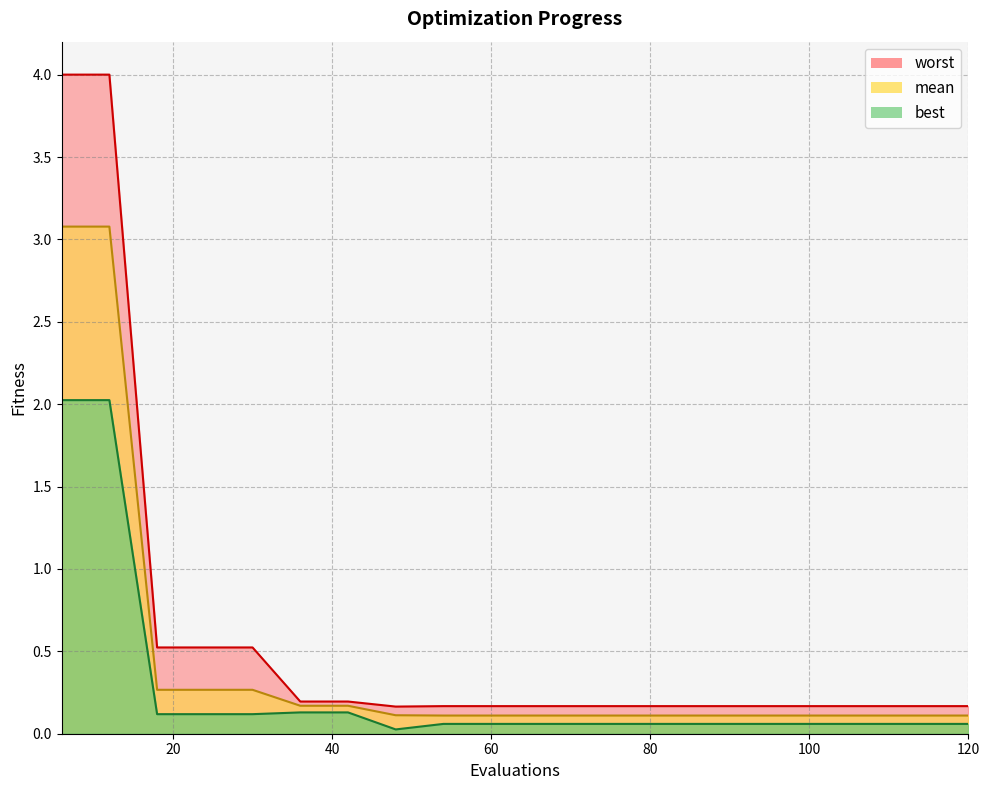

The worst series shows 2.5 at 12. True or false?

False